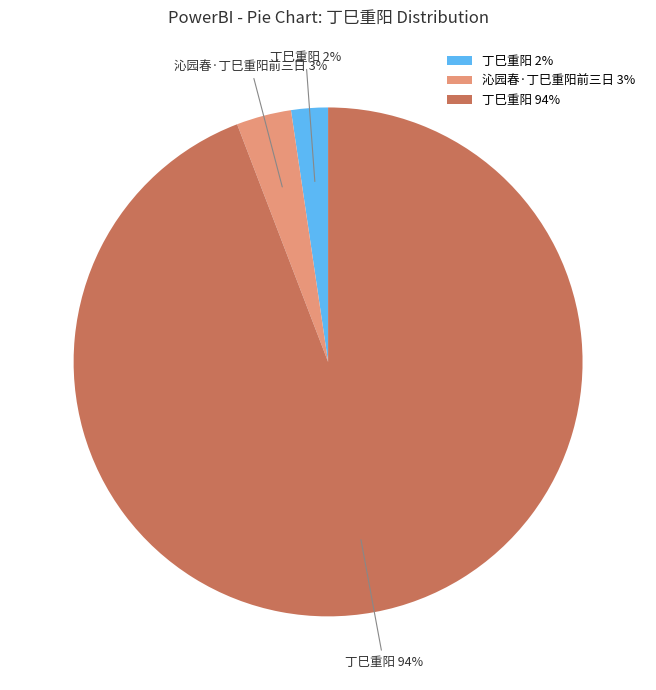

Approximately how many times larger is the value at 丁巳重阳 2% compared to 沁园春·丁巳重阳前三日 3%?

0.7